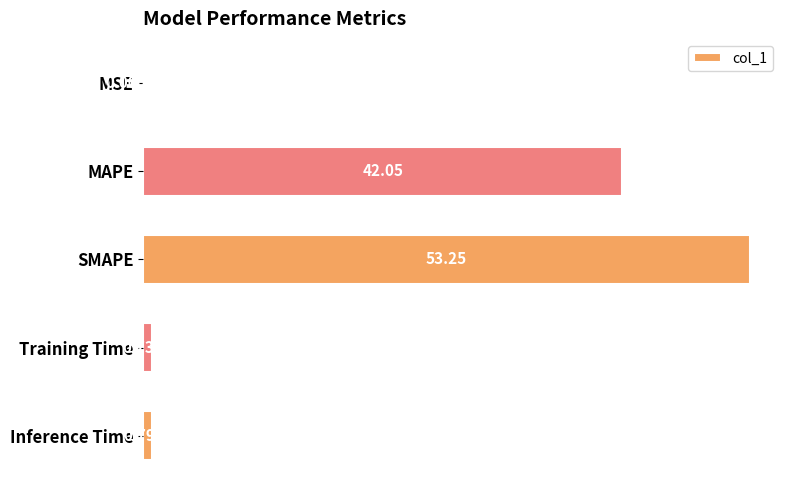

Between SMAPE and Inference Time, which is larger?

SMAPE